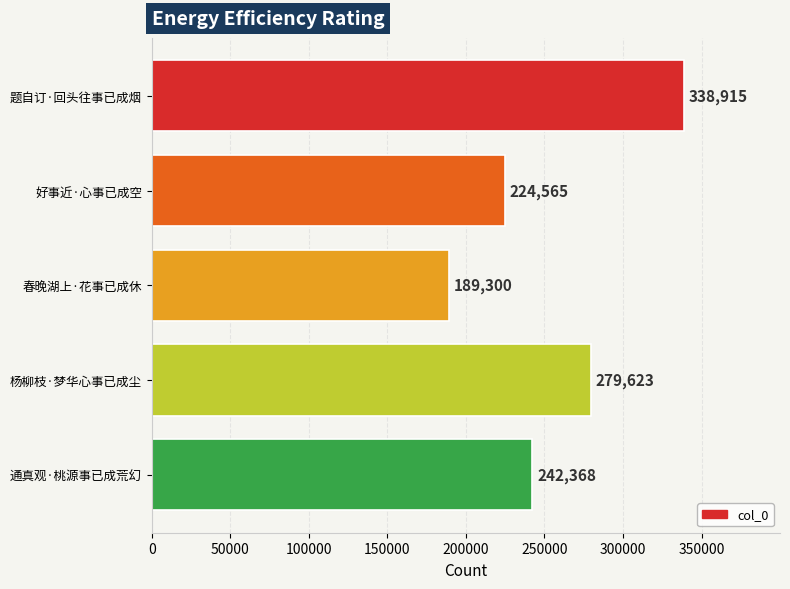

How many values are between 224565 and 279623?

3